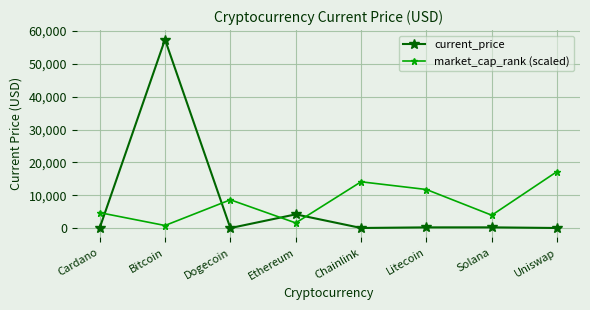

Which series changed the most between Solana and Uniswap?

market_cap_rank (scaled)